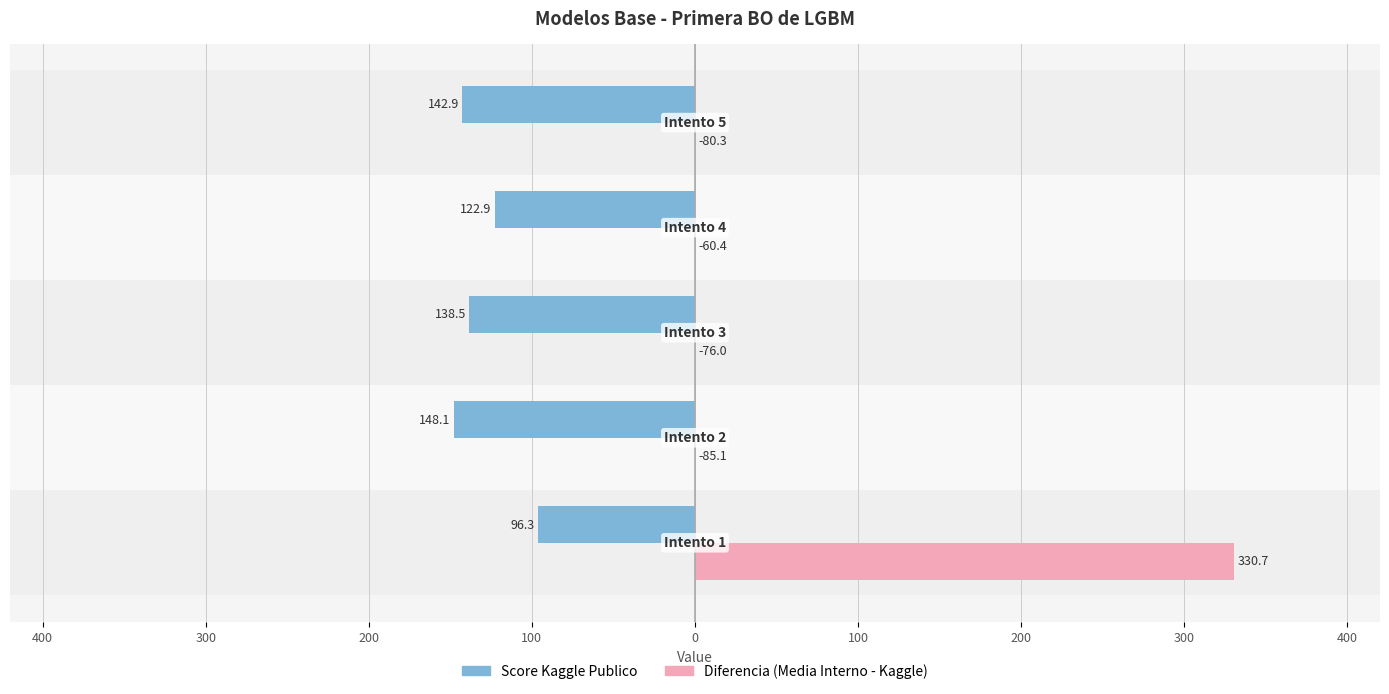

At 300, list the series in order from smallest to largest.

Score Kaggle Publico, Diferencia (Media Interno - Kaggle)